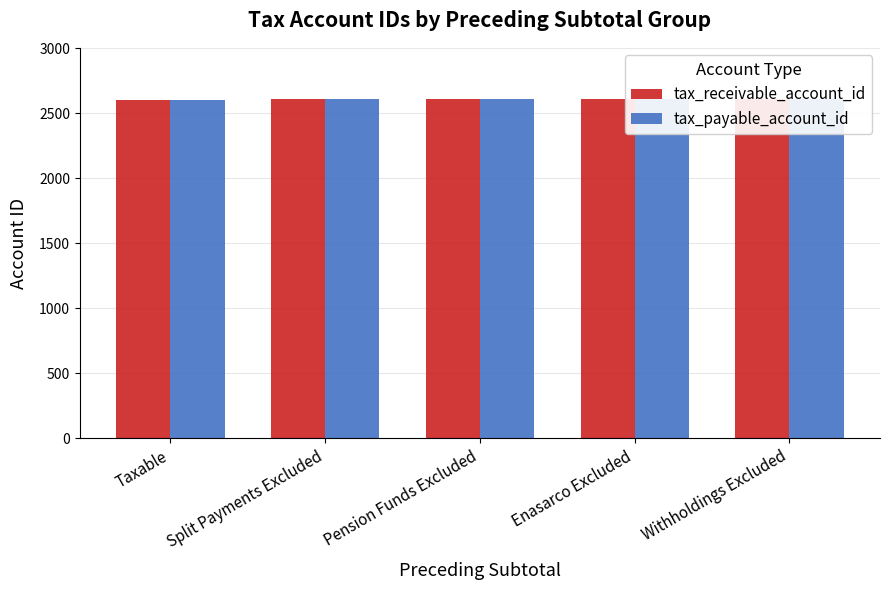

Where does the tax_receivable_account_id series first go above 2609?

Enasarco Excluded